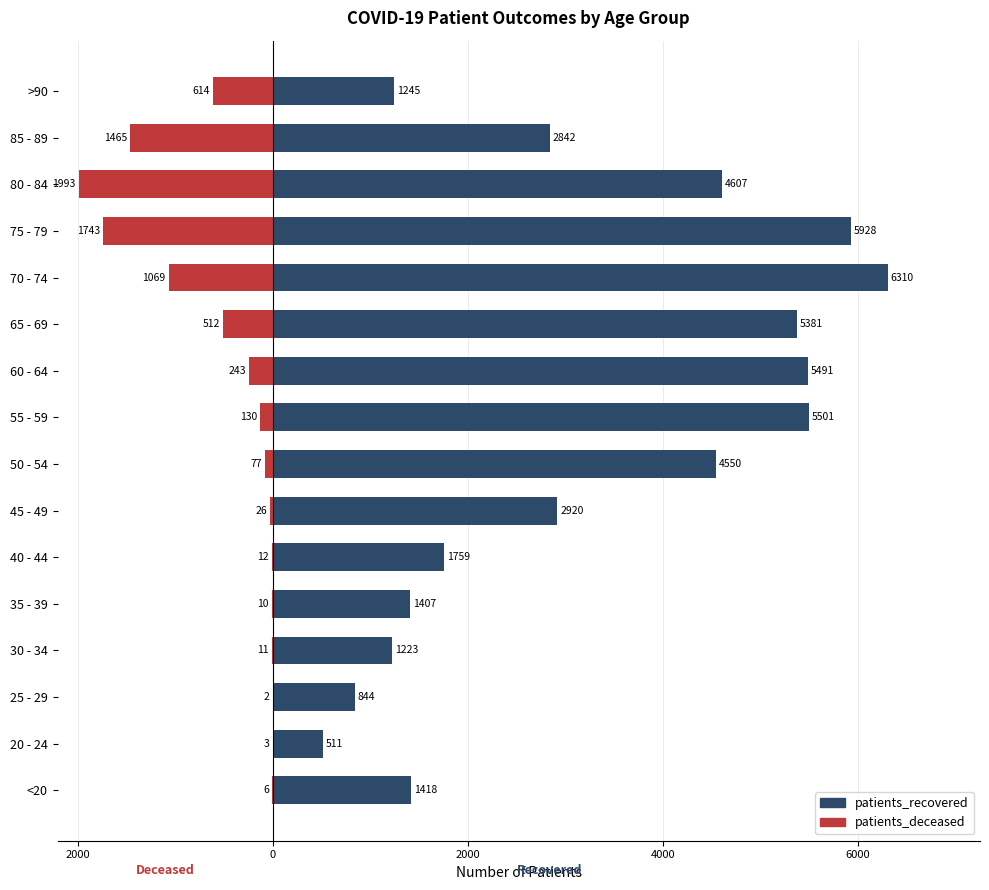

Does the chart contain any negative values?

Yes